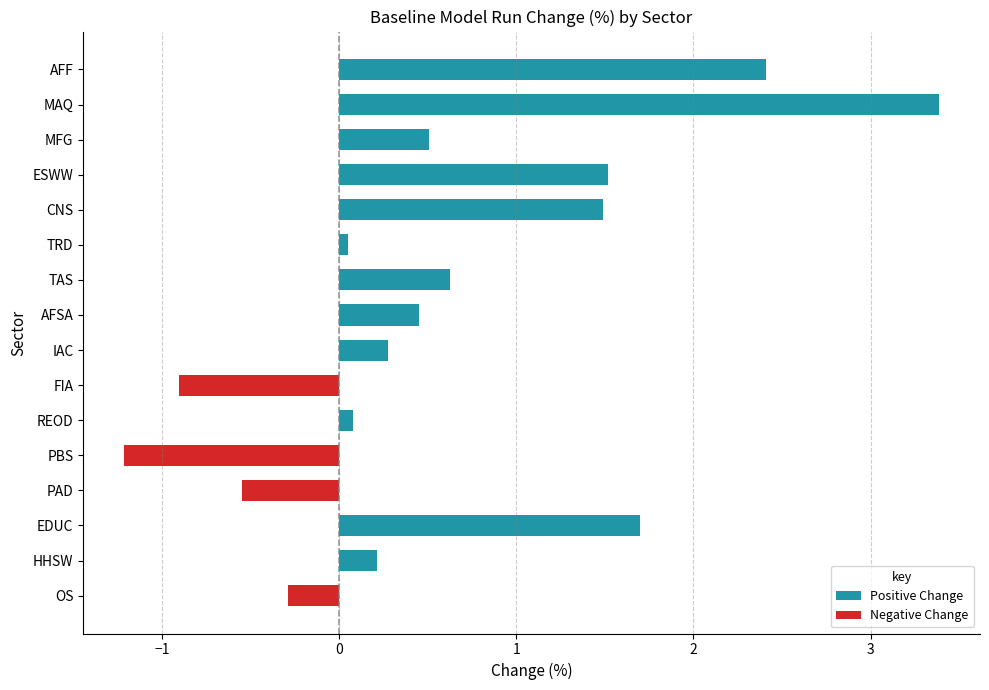

What is the average value?

0.6